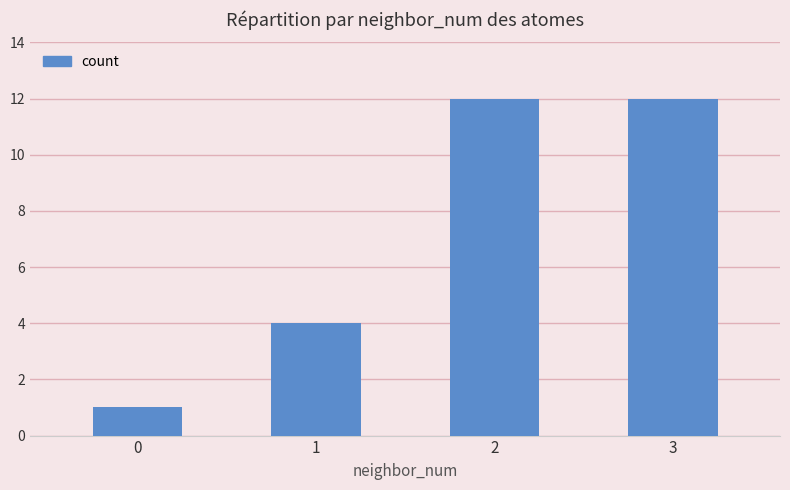

True or false: the data shows 12 at 2.

True